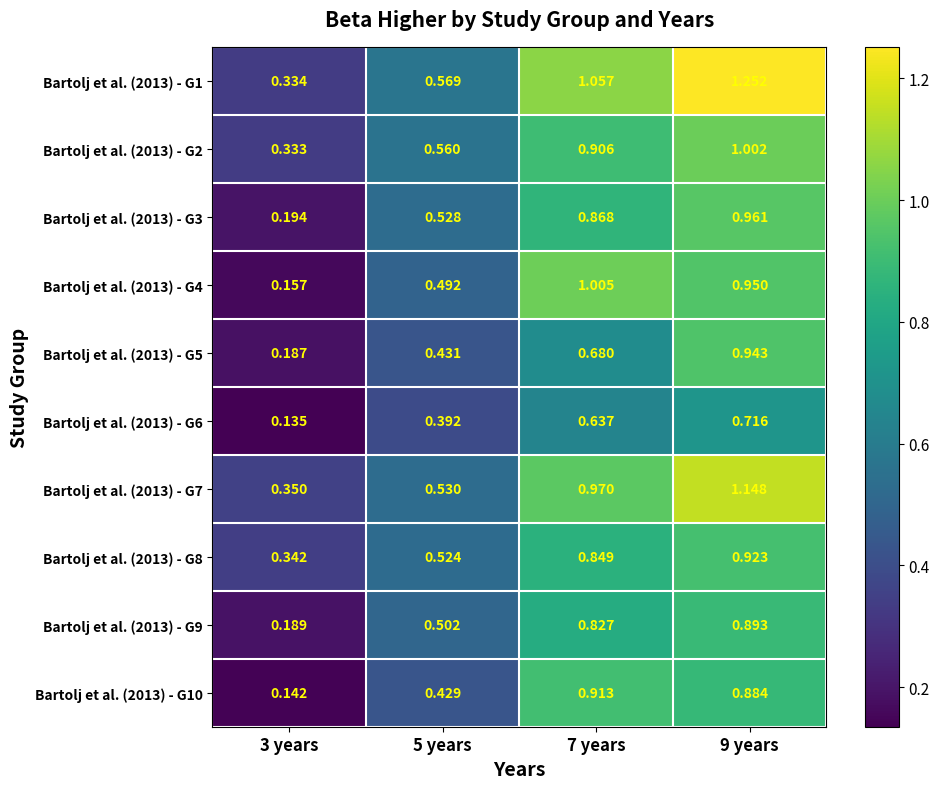

Reading left to right, list all the values displayed in this chart.

Bartolj et al. (2013) - G1: 3 years=0.3	5 years=0.6	7 years=1.1	9 years=1.3
Bartolj et al. (2013) - G2: 3 years=0.3	5 years=0.6	7 years=0.9	9 years=1.0
Bartolj et al. (2013) - G3: 3 years=0.2	5 years=0.5	7 years=0.9	9 years=1.0
Bartolj et al. (2013) - G4: 3 years=0.2	5 years=0.5	7 years=1.0	9 years=0.9
Bartolj et al. (2013) - G5: 3 years=0.2	5 years=0.4	7 years=0.7	9 years=0.9
Bartolj et al. (2013) - G6: 3 years=0.1	5 years=0.4	7 years=0.6	9 years=0.7
Bartolj et al. (2013) - G7: 3 years=0.3	5 years=0.5	7 years=1.0	9 years=1.1
Bartolj et al. (2013) - G8: 3 years=0.3	5 years=0.5	7 years=0.8	9 years=0.9
Bartolj et al. (2013) - G9: 3 years=0.2	5 years=0.5	7 years=0.8	9 years=0.9
Bartolj et al. (2013) - G10: 3 years=0.1	5 years=0.4	7 years=0.9	9 years=0.9